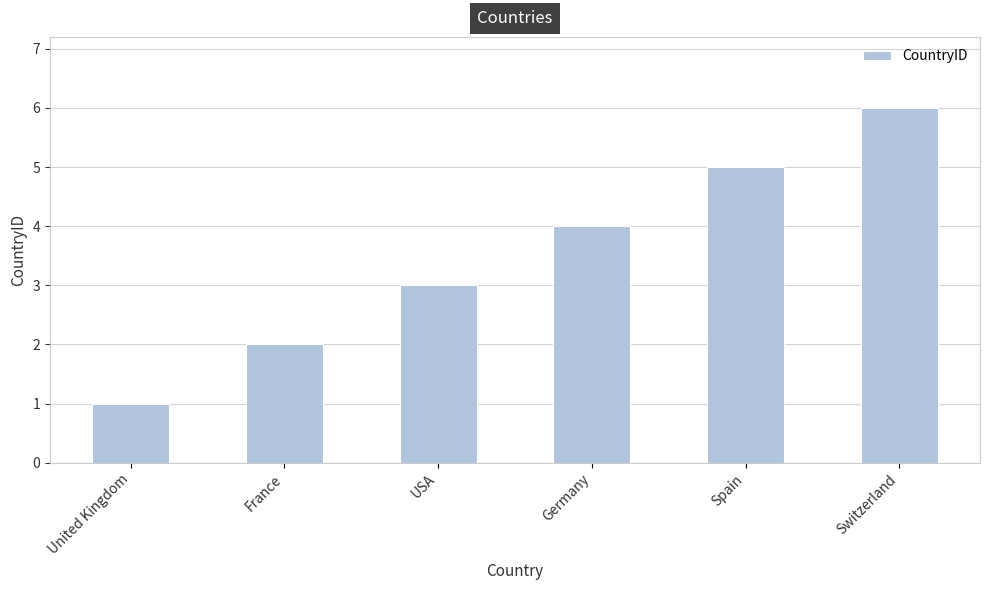

Rank the categories by value from lowest to highest.

United Kingdom, France, USA, Germany, Spain, Switzerland